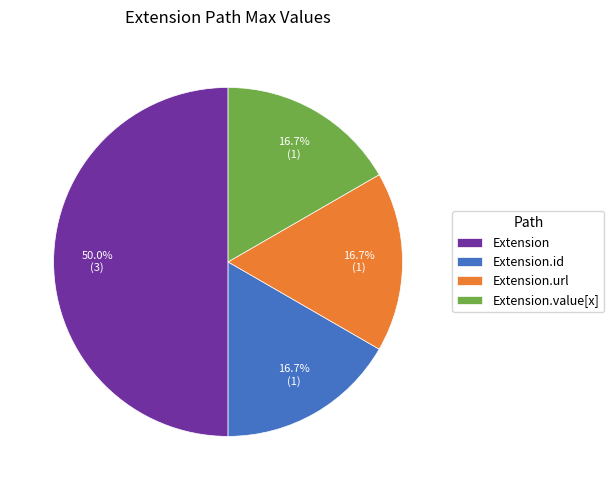

True or false: Extension.value[x] accounts for 11% of the total.

False